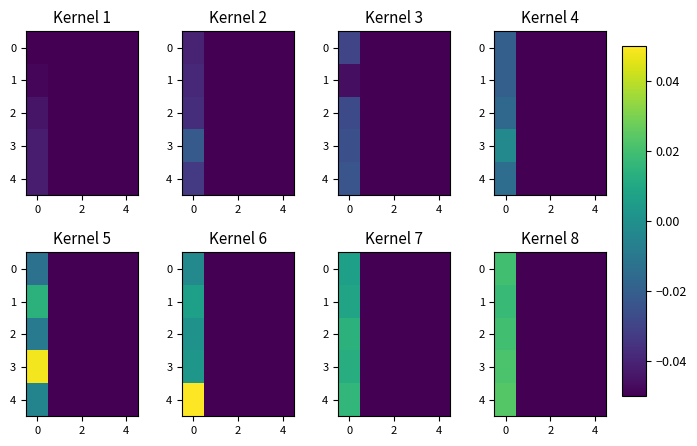

How many positive values does the 2 series have?

1